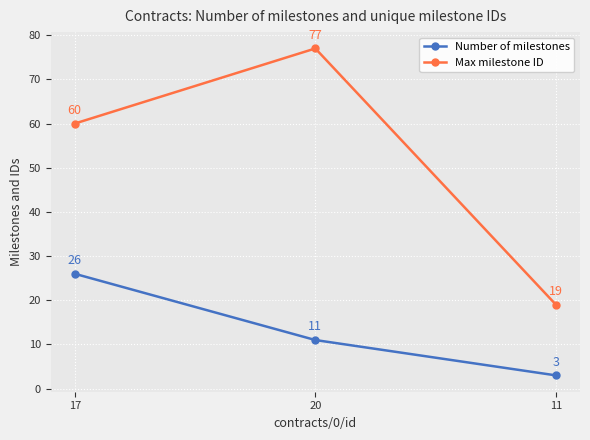

What is the difference between the second highest and minimum values in the Max milestone ID series?

41